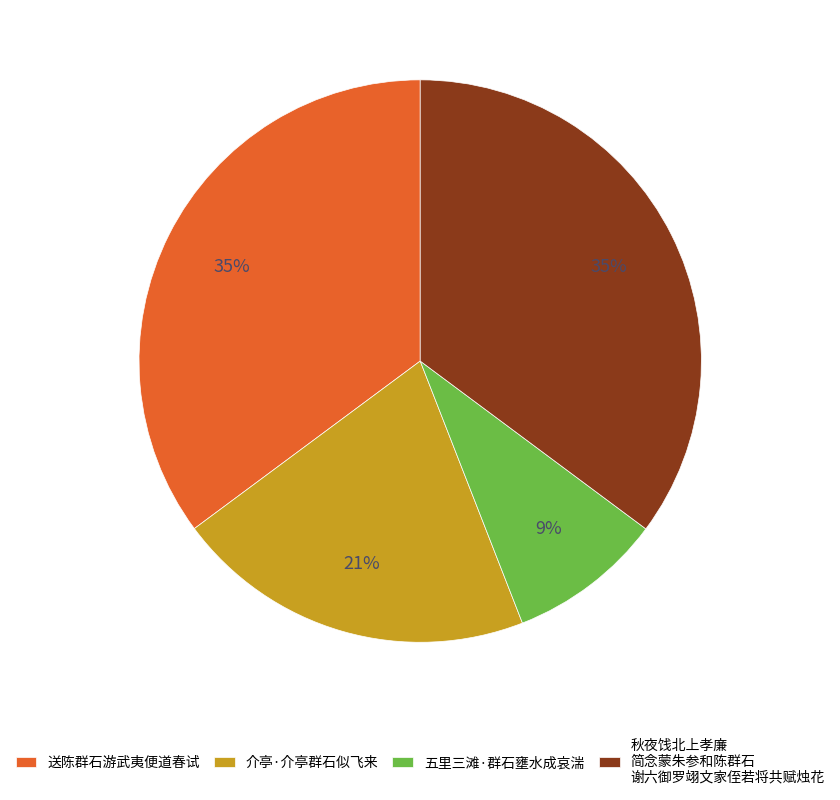

To the nearest percent, what percentage of the pie is 介亭·介亭群石似飞来?

21%